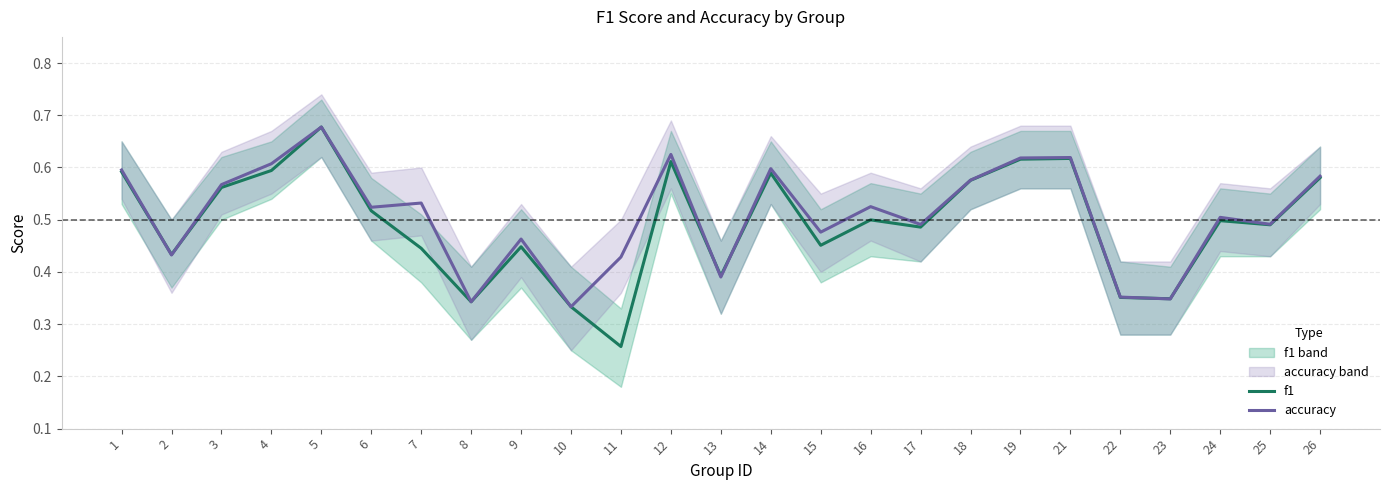

At which label does f1 reach its peak?

5